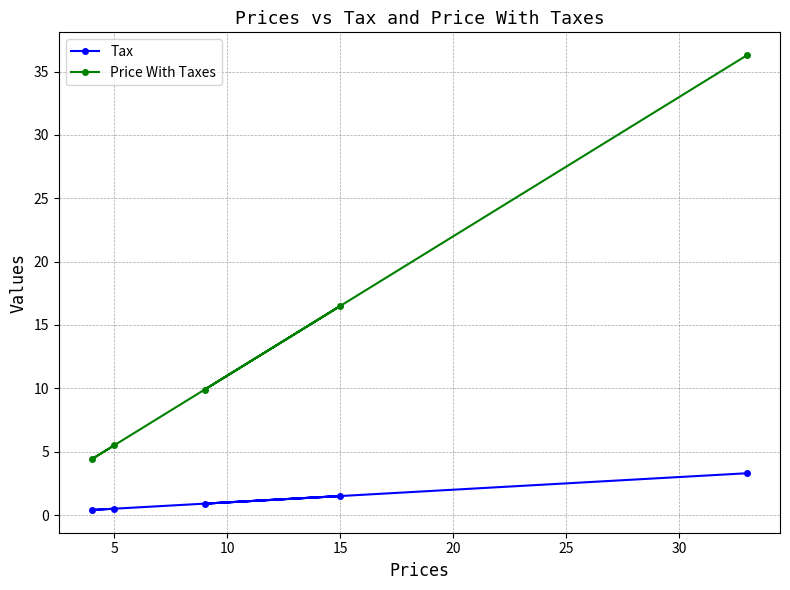

How many interior local peaks does the Price With Taxes series have?

1